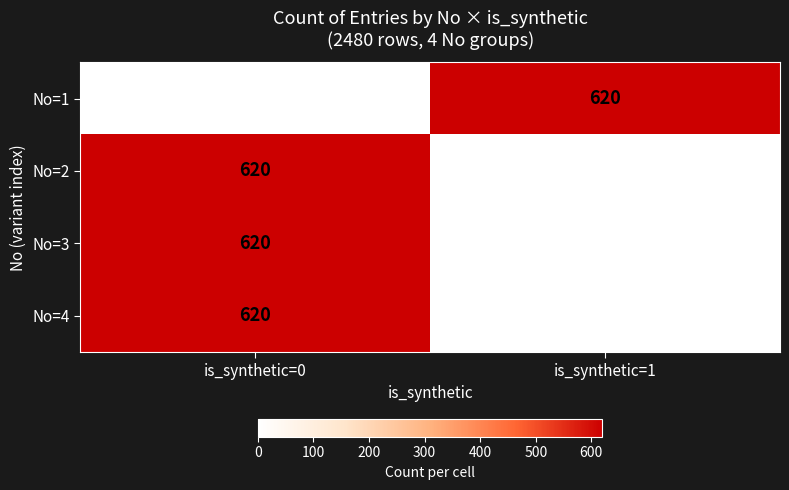

True or false: No=2 has a value of -358 at is_synthetic=1.

False